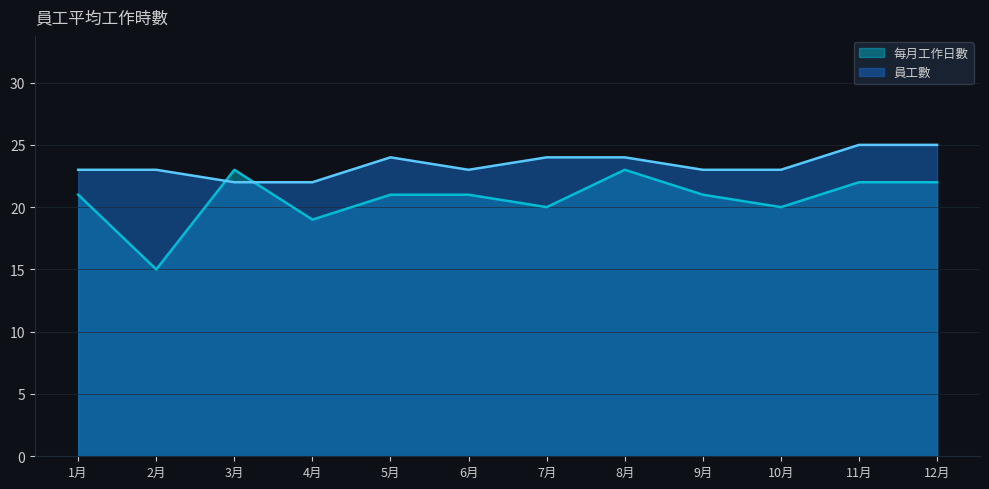

Is it true that 員工數 equals 25 at 11月?

True